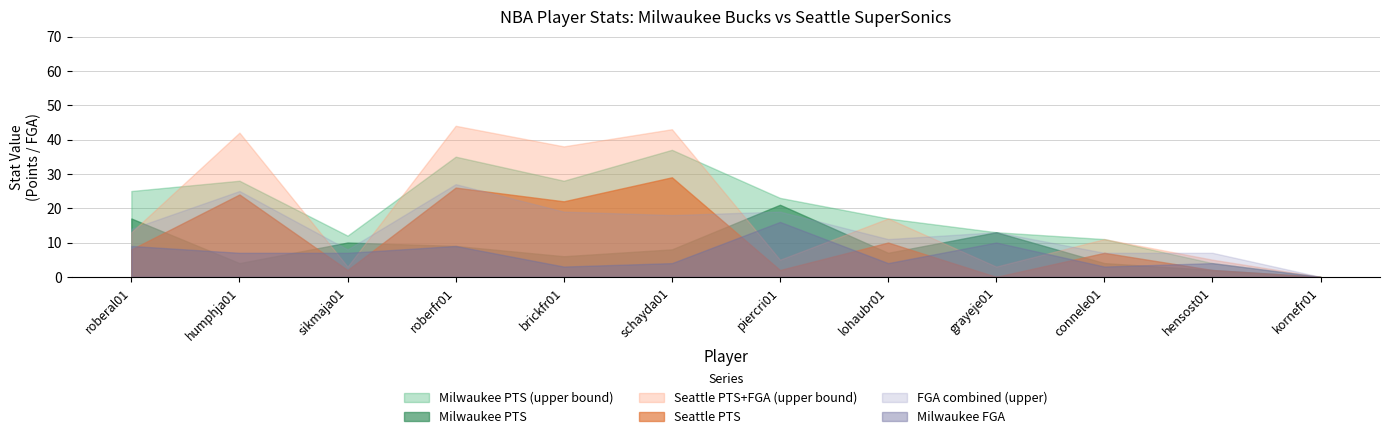

In Milwaukee PTS, how many points are lower than both neighbors (excluding endpoints)?

3